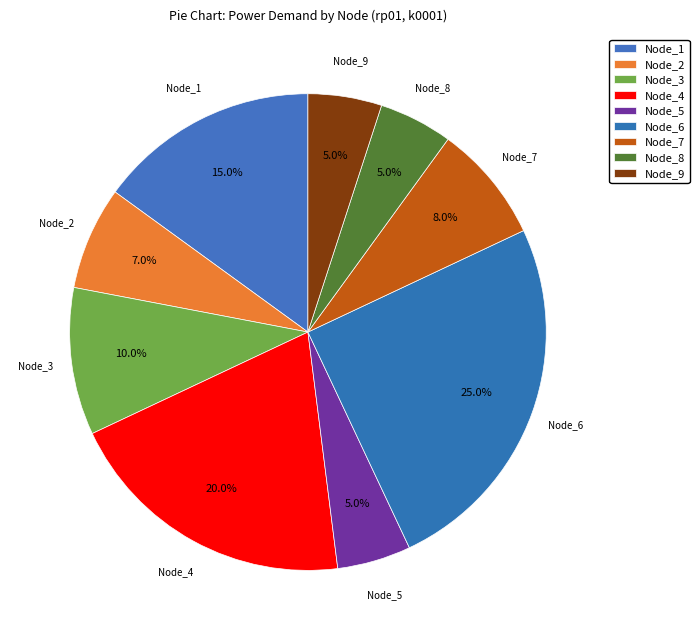

How many segments does this pie chart have?

9